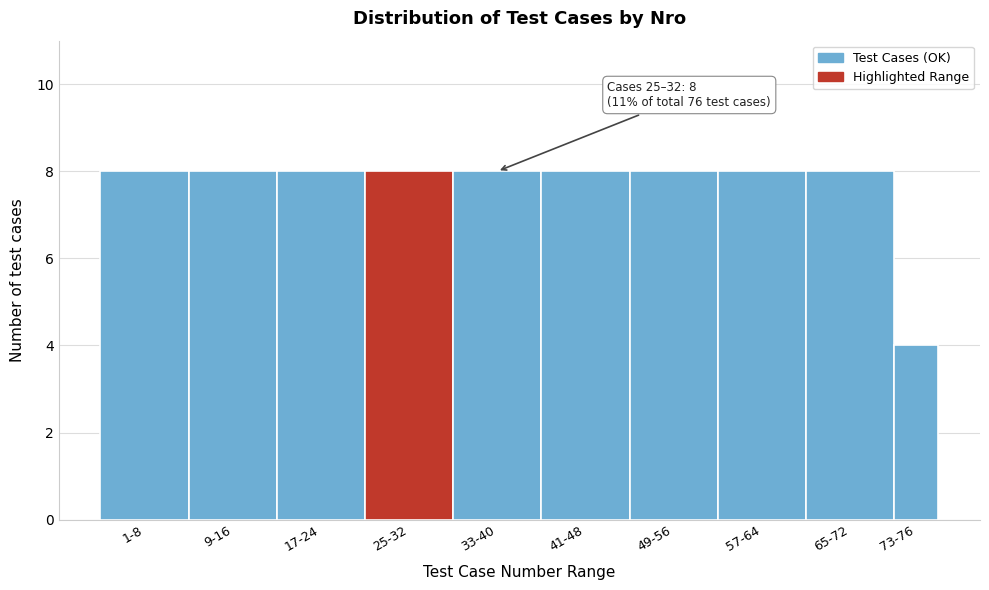

Reading right to left, extract all data points from this chart.

4	8	8	8	8	8	8	8	8	8